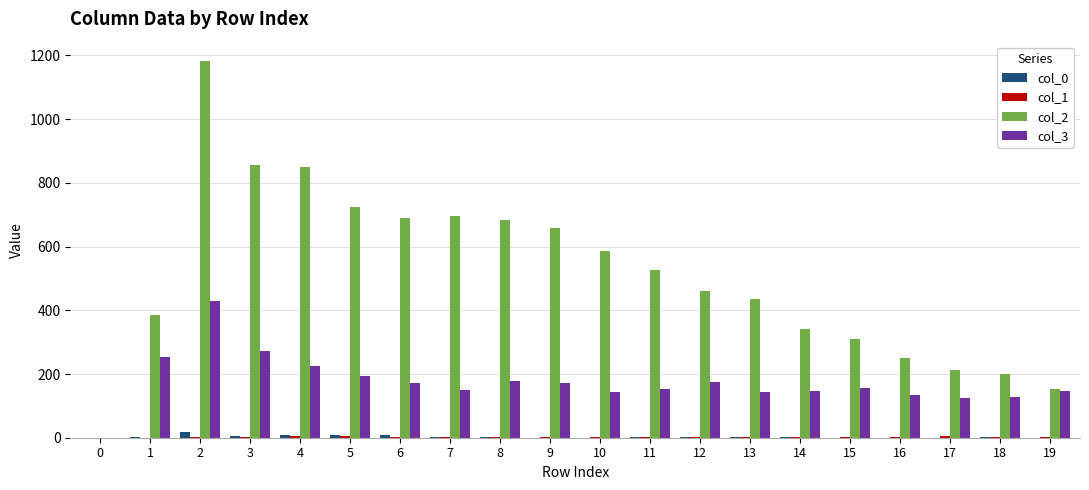

How many series are shown in this chart?

4